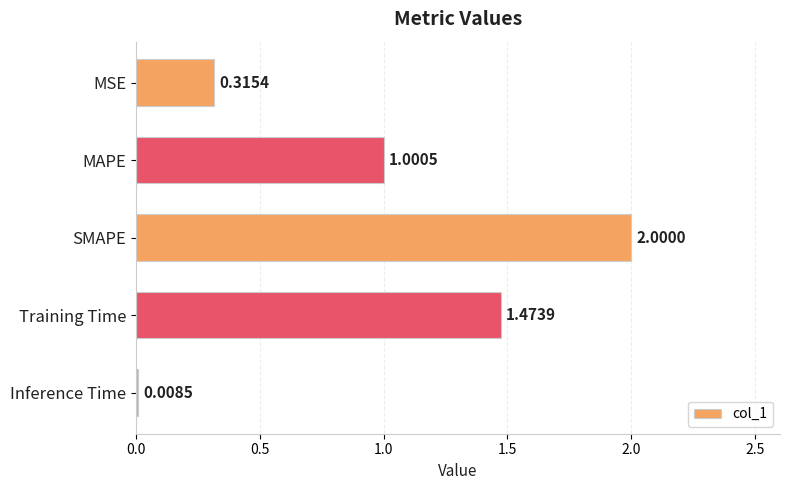

How many data points are above 1?

3